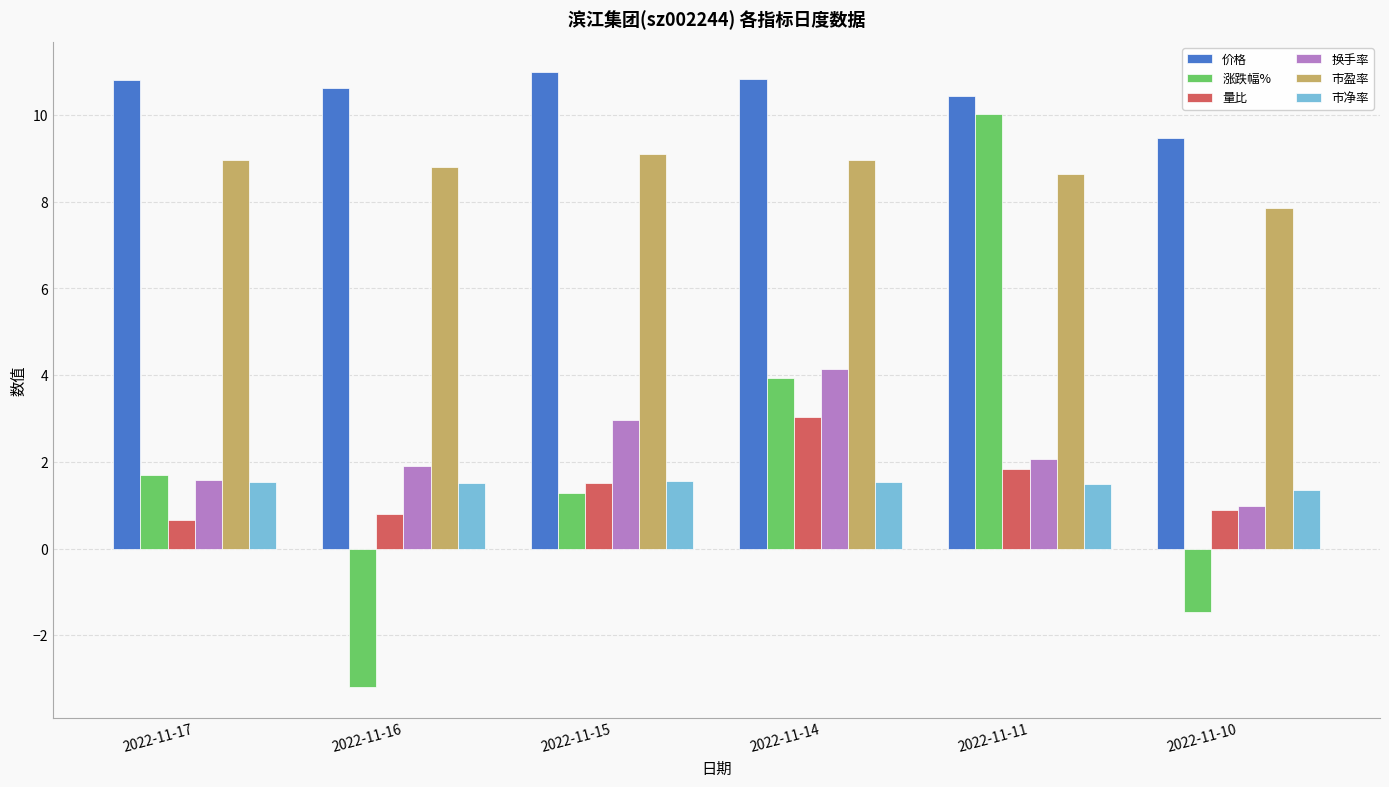

Where does the 价格 series first go above 10?

2022-11-17